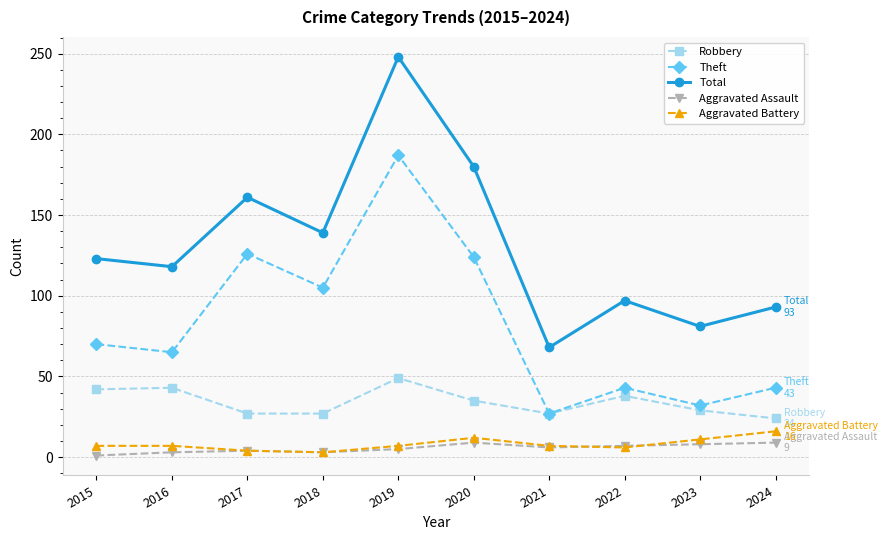

True or false: Aggravated Battery and Robbery intersect in this chart.

False